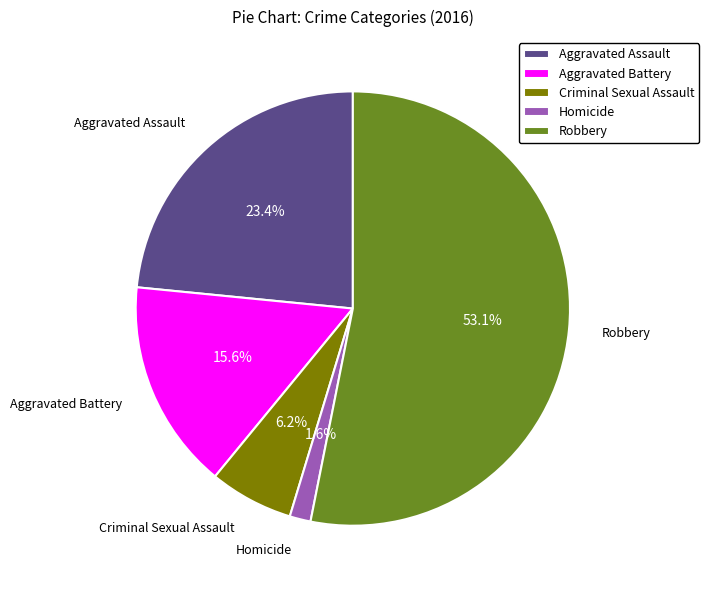

To the nearest percent, what is the difference between the largest and smallest slice percentages?

52%